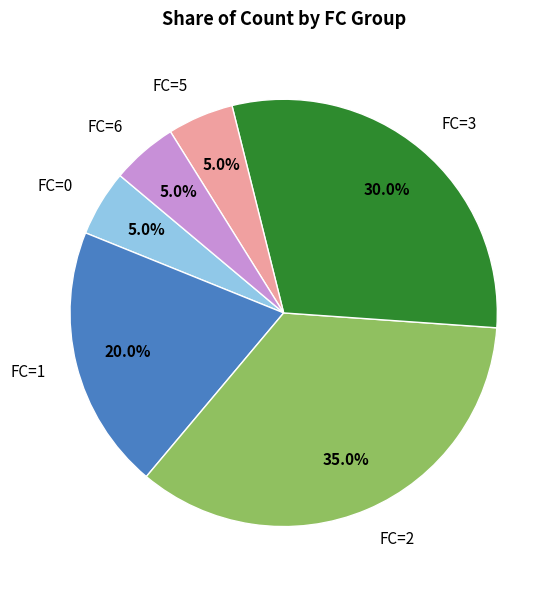

Is there any slice that represents more than half of the pie?

No